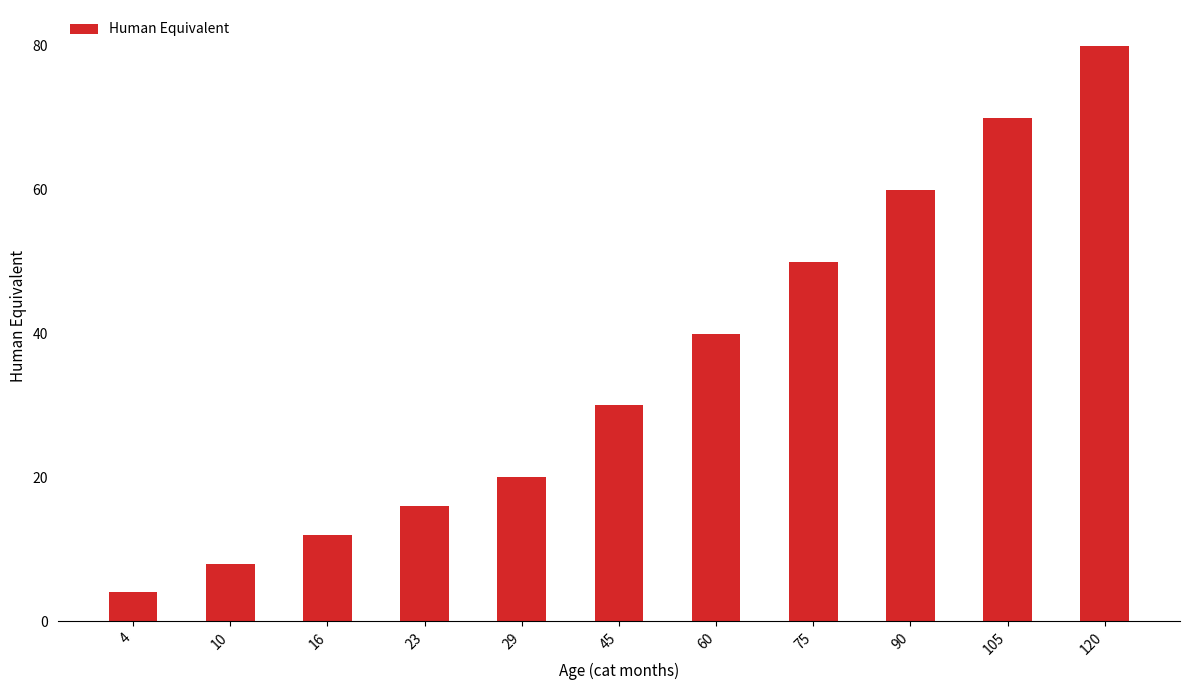

Count the number of categories in the chart.

11